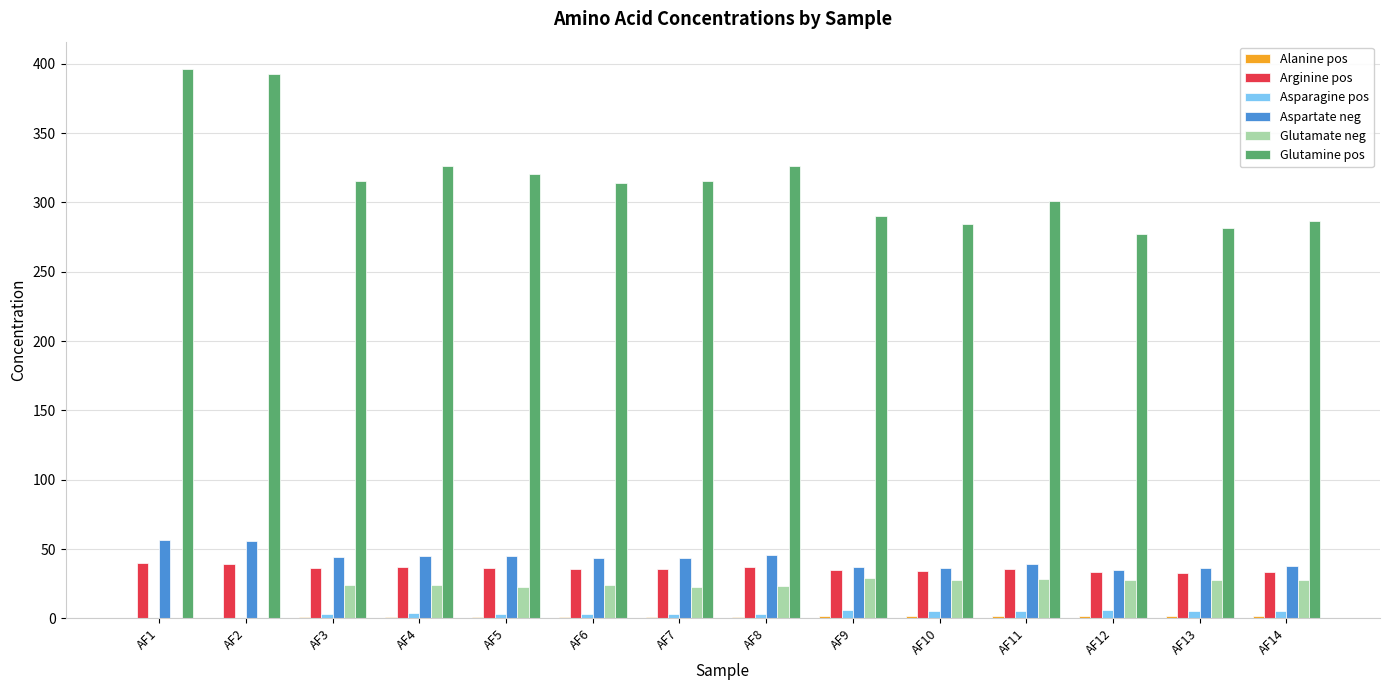

What is the sum of all Arginine pos values?

500.9